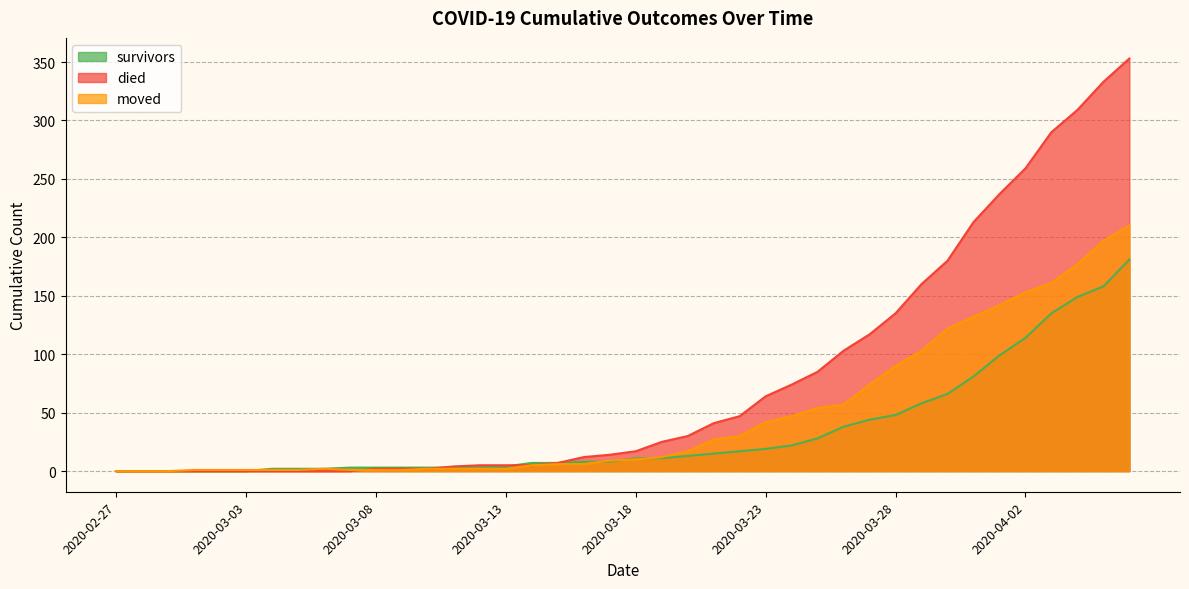

What is the total value across all series at 2020-04-03?

586